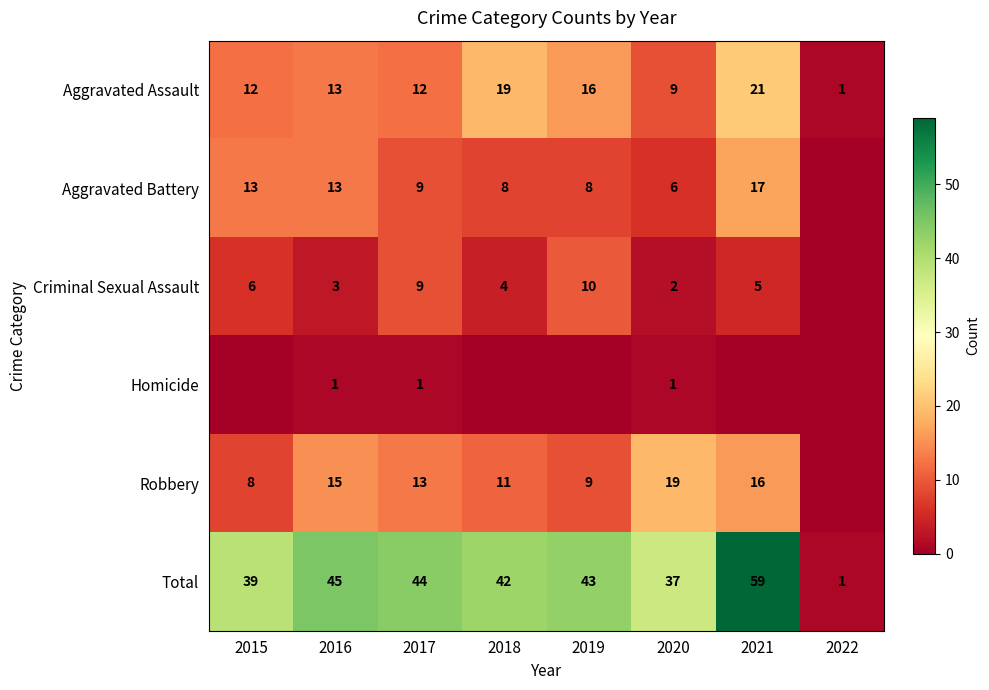

What is the difference between the second highest and second lowest values in the Aggravated Assault series?

10